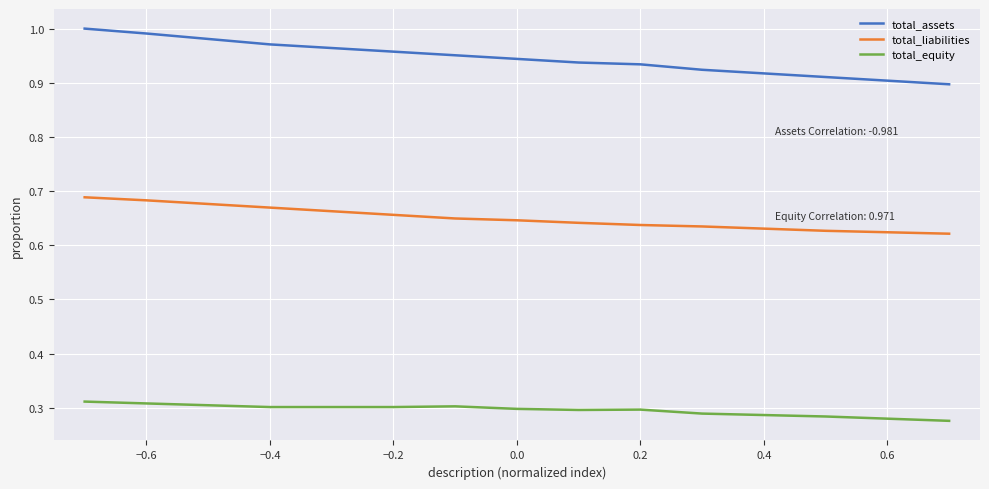

What are all the series names shown in the legend?

total_assets, total_liabilities, total_equity